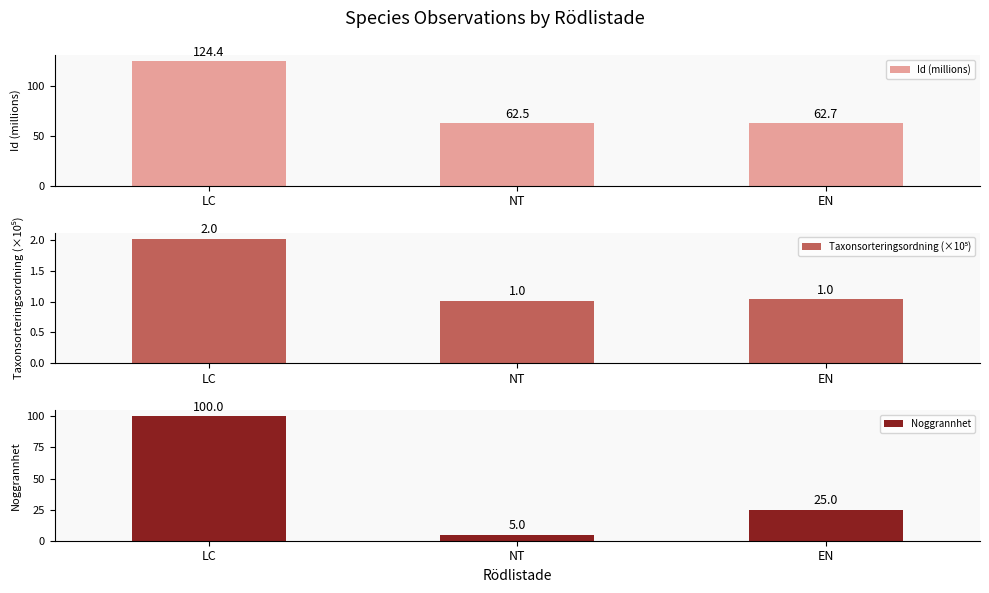

True or false: Noggrannhet has a value of 25.0 at EN.

True